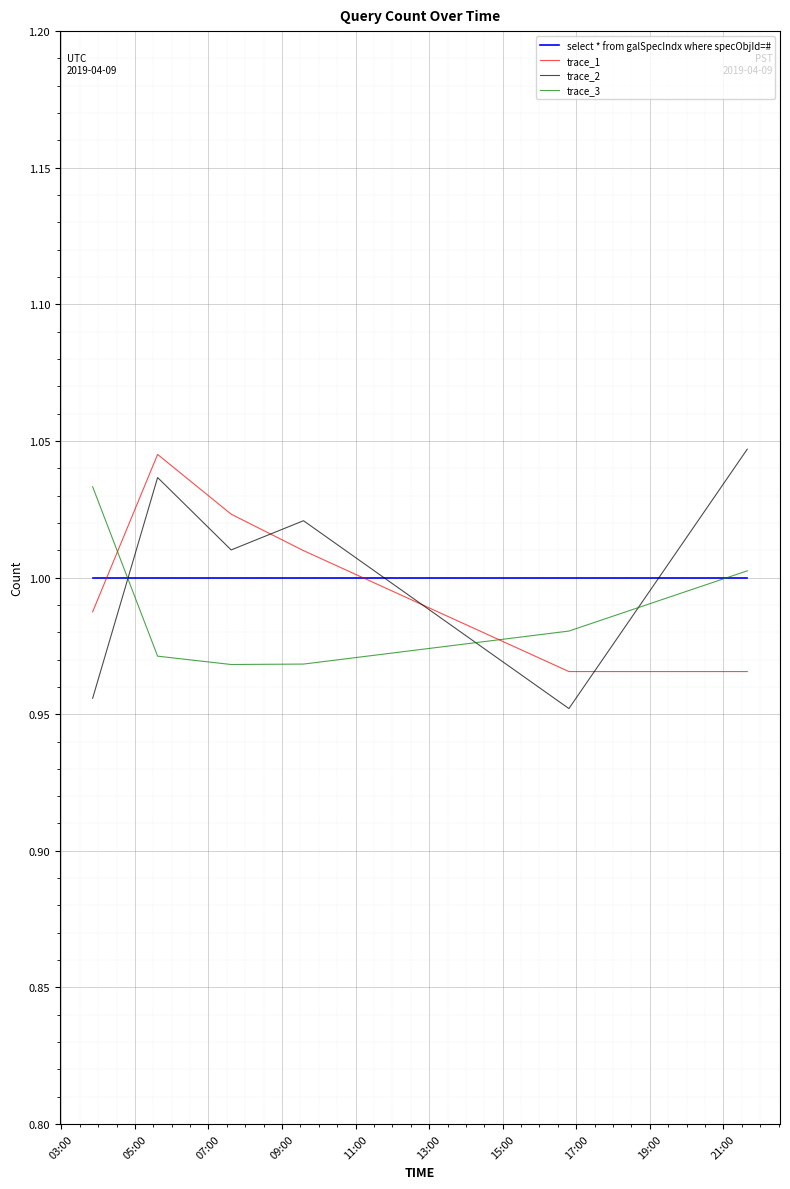

True or false: trace_2 and trace_1 intersect in this chart.

True